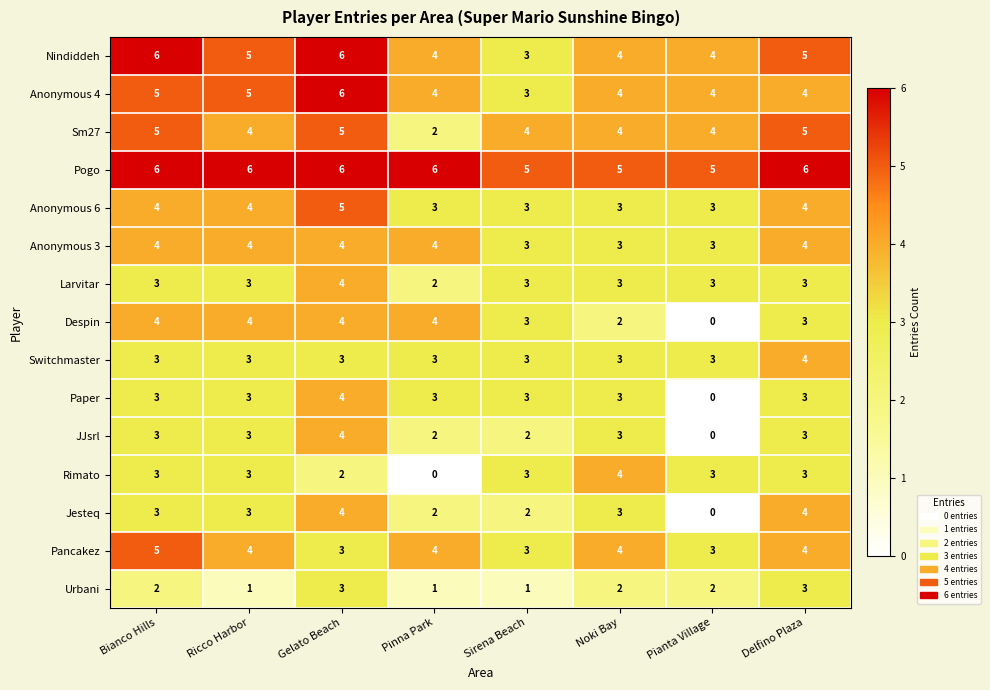

How many positive values does the Rimato series have?

7